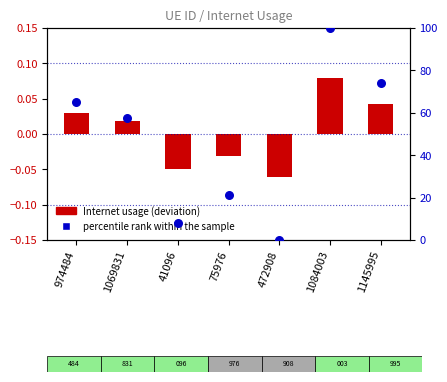

At how many categories does at least one series exceed 53?

4